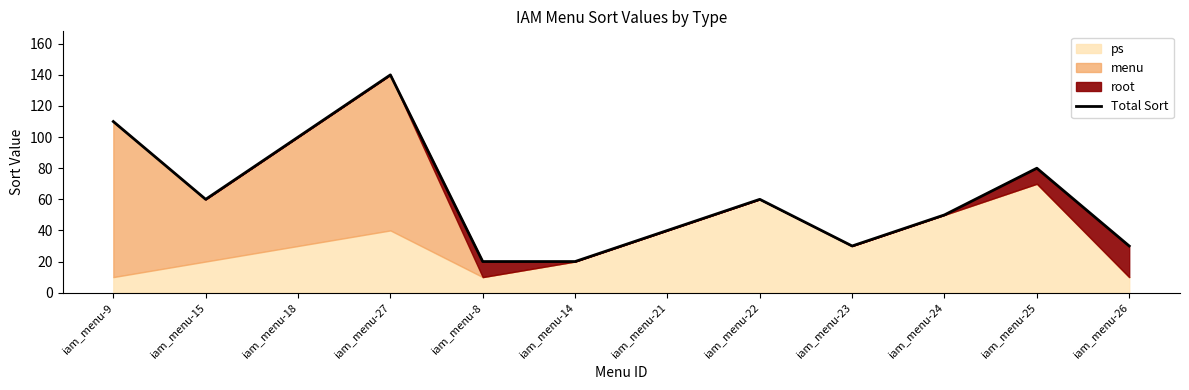

Rank the categories by value from highest to lowest.

iam_menu-27, iam_menu-9, iam_menu-18, iam_menu-25, iam_menu-15, iam_menu-22, iam_menu-24, iam_menu-21, iam_menu-23, iam_menu-26, iam_menu-8, iam_menu-14